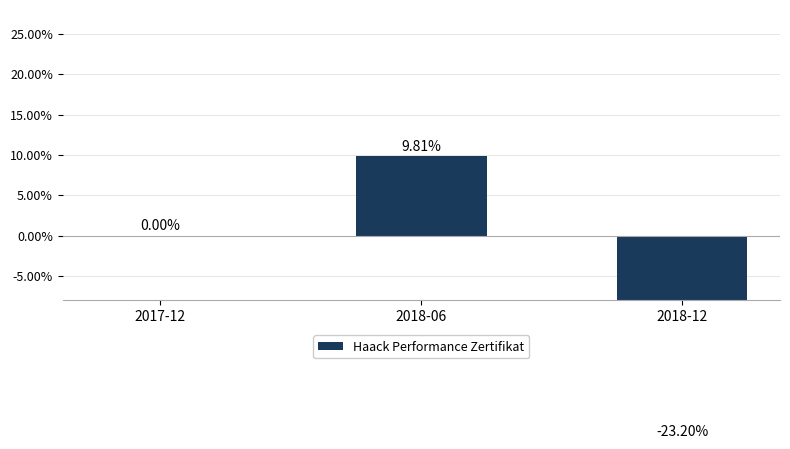

What is the average value?

-4.5